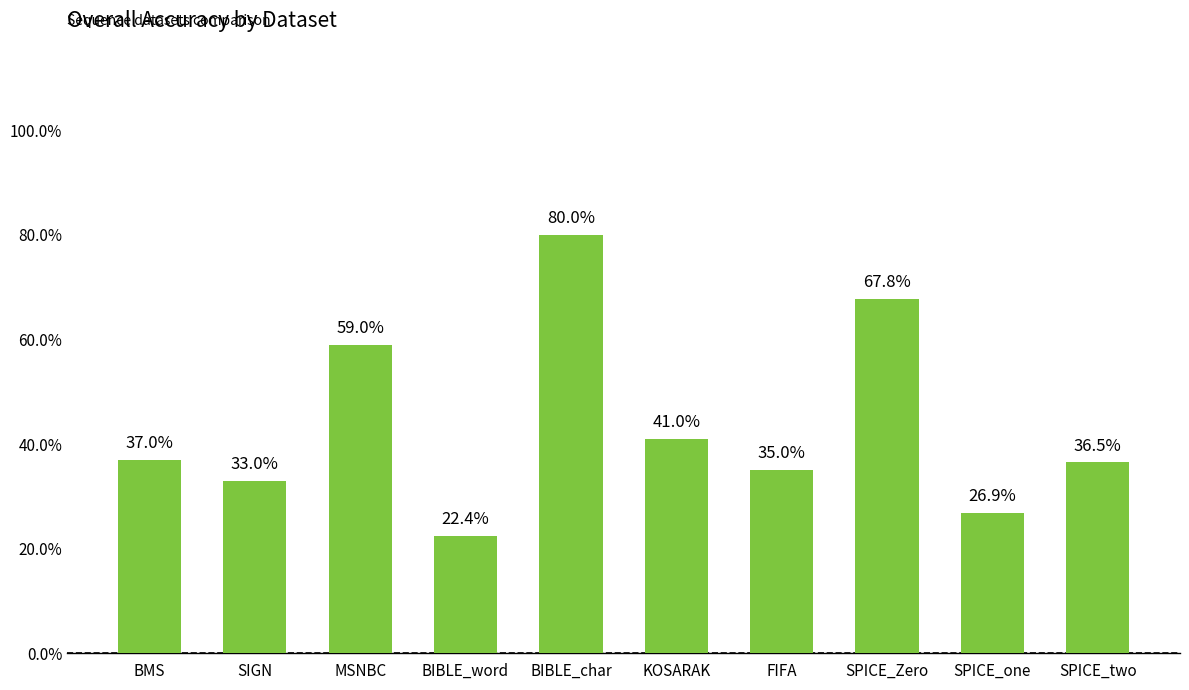

What is the maximum value shown in the chart?

0.8